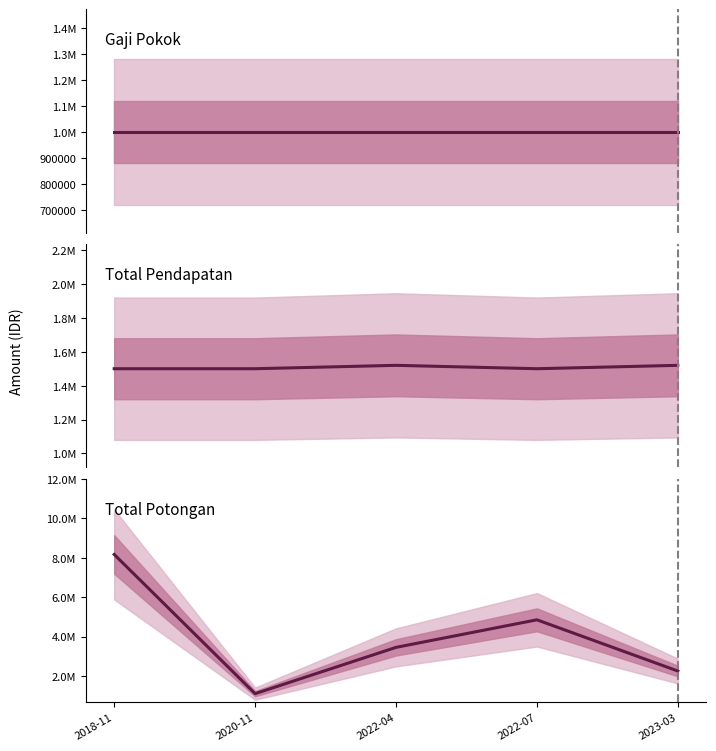

List the series in order of their overall mean, highest first.

Total Potongan, Total Pendapatan, Gaji Pokok